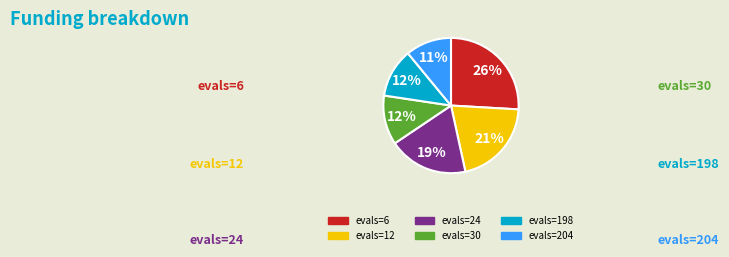

Combined, do evals=12 and evals=30 account for over 50%?

No